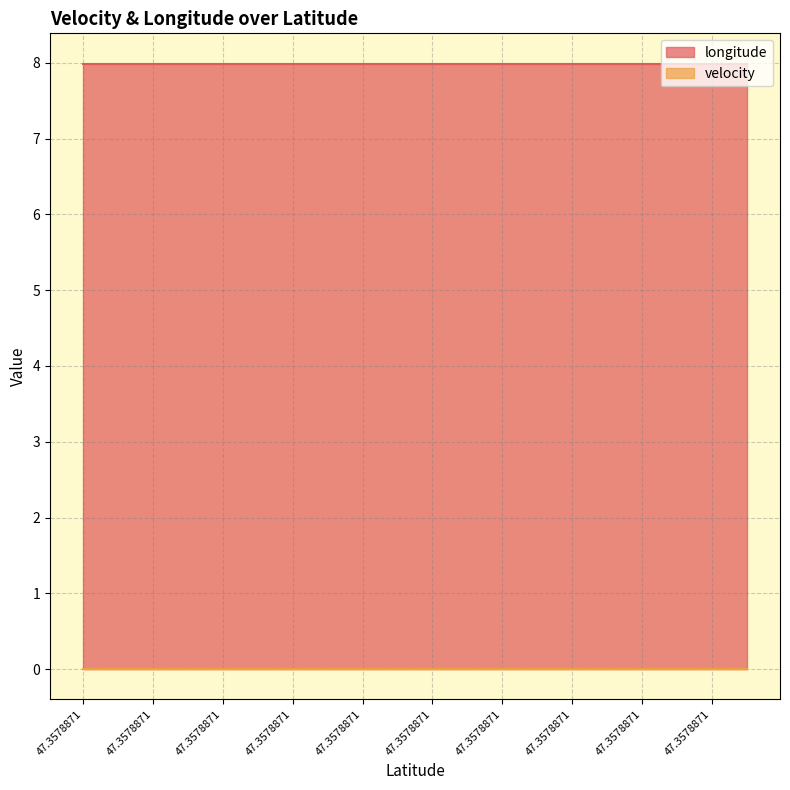

Reading left to right, what are all the values shown in this chart?

longitude: 8.0	8.0	8.0	8.0	8.0	8.0	8.0	8.0	8.0	8.0	8.0	8.0	8.0	8.0	8.0	8.0	8.0	8.0	8.0	8.0
velocity: 0.0	0.0	0.0	0.0	0.0	0.0	0.0	0.0	0.0	0.0	0.0	0.0	0.0	0.0	0.0	0.0	0.0	0.0	0.0	0.0